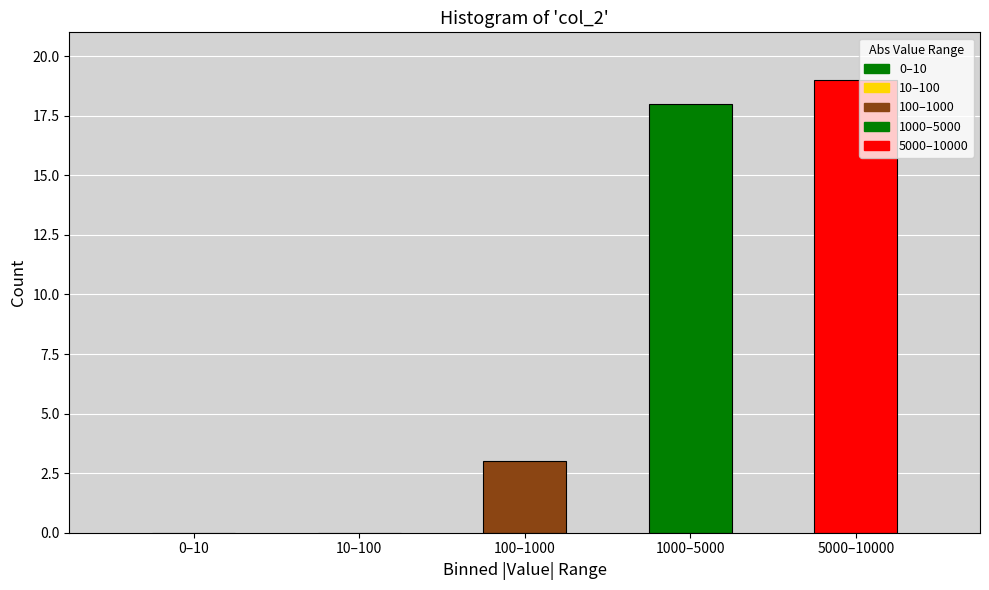

Reading left to right, what are all the values shown in this chart?

0–10=0	10–100=0	100–1000=3	1000–5000=18	5000–10000=19